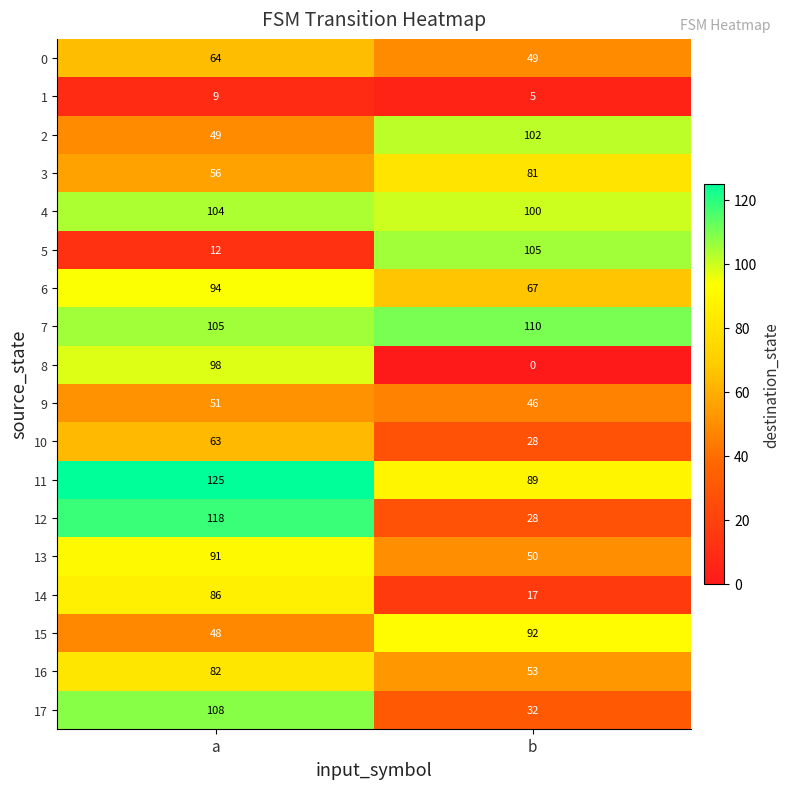

What is the difference between the maximum and minimum values in the 15 series?

44